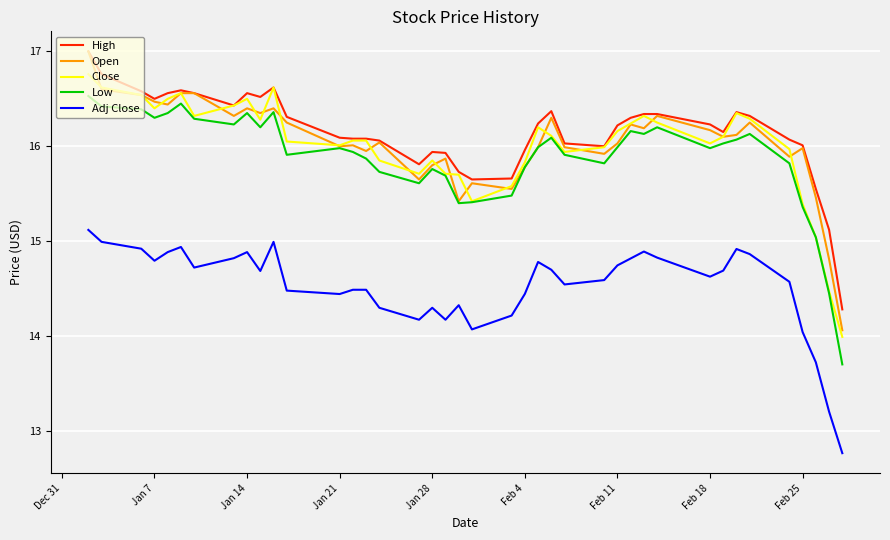

What is the minimum value shown in the chart?

12.8